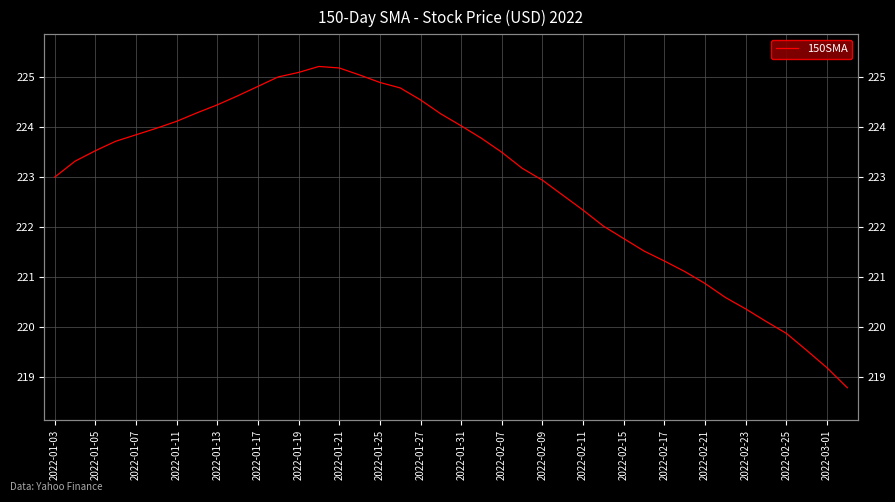

What is the average value?

222.9